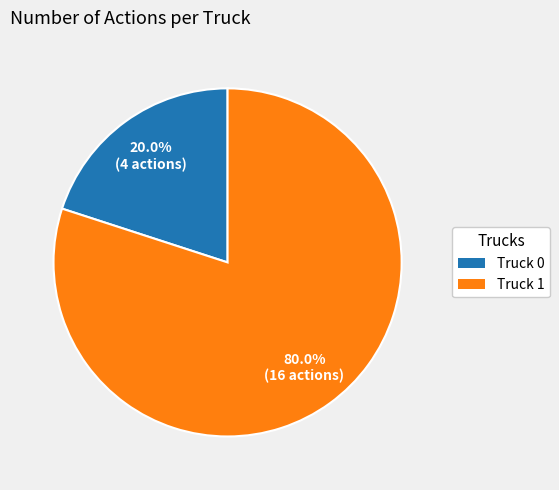

To the nearest percent, what percentage of the pie is Truck 0?

20%